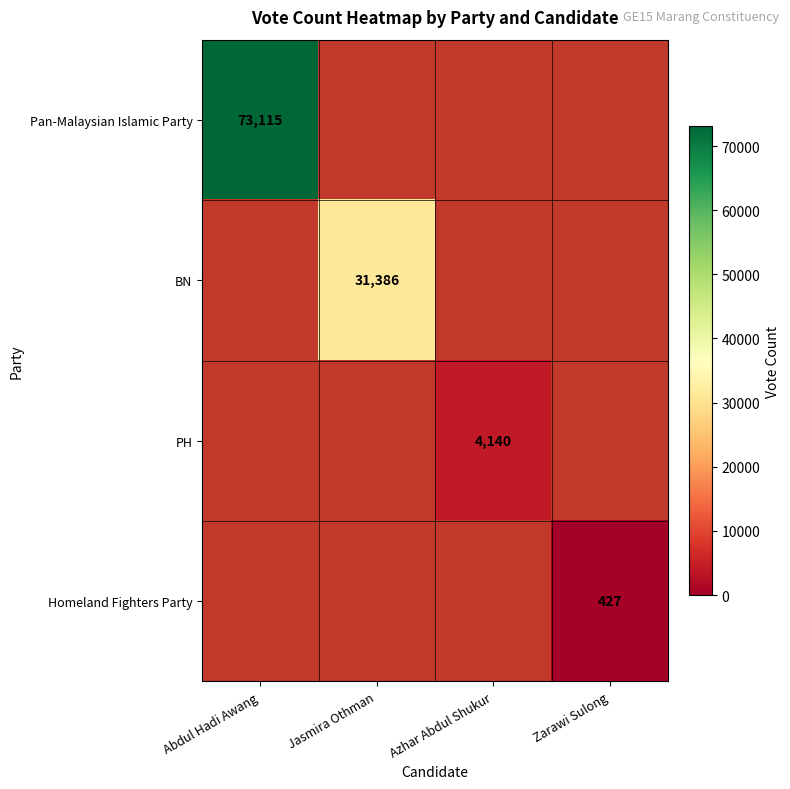

Is it true that PH equals 4140 at Azhar Abdul Shukur?

True